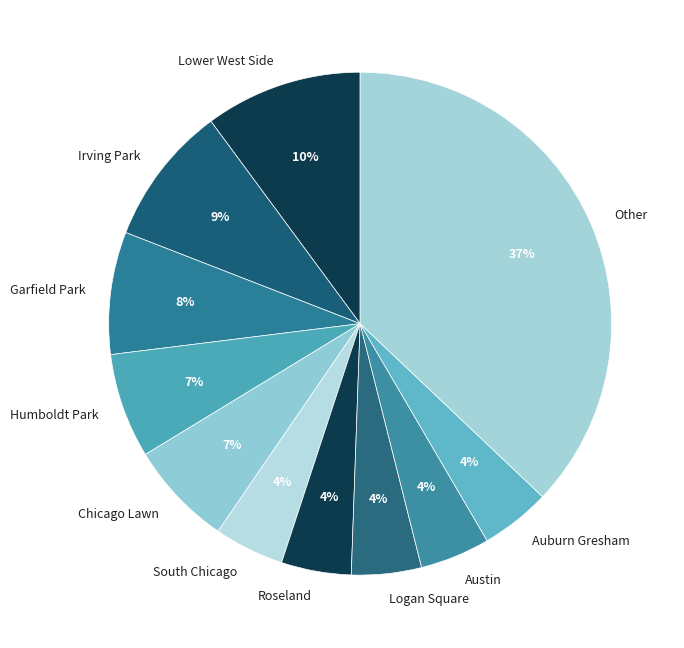

Count the number of slices in the pie.

11